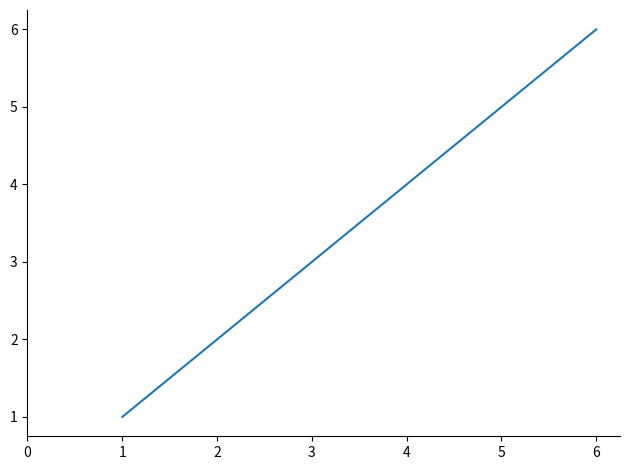

True or false: the data has more than 2 interior local peaks.

False